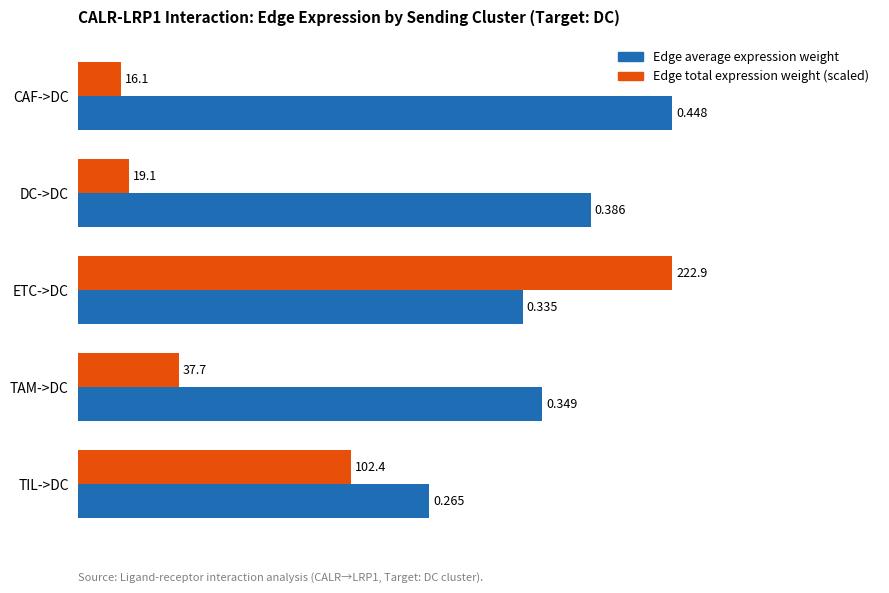

Where is Edge total expression weight (scaled) nearest to the value 0?

CAF->DC